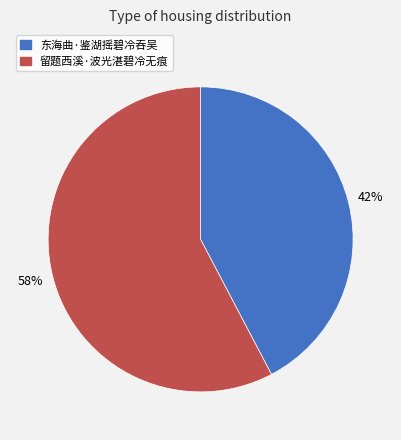

True or false: 东海曲·鉴湖摇碧冷吞吴 accounts for 28% of the total.

False